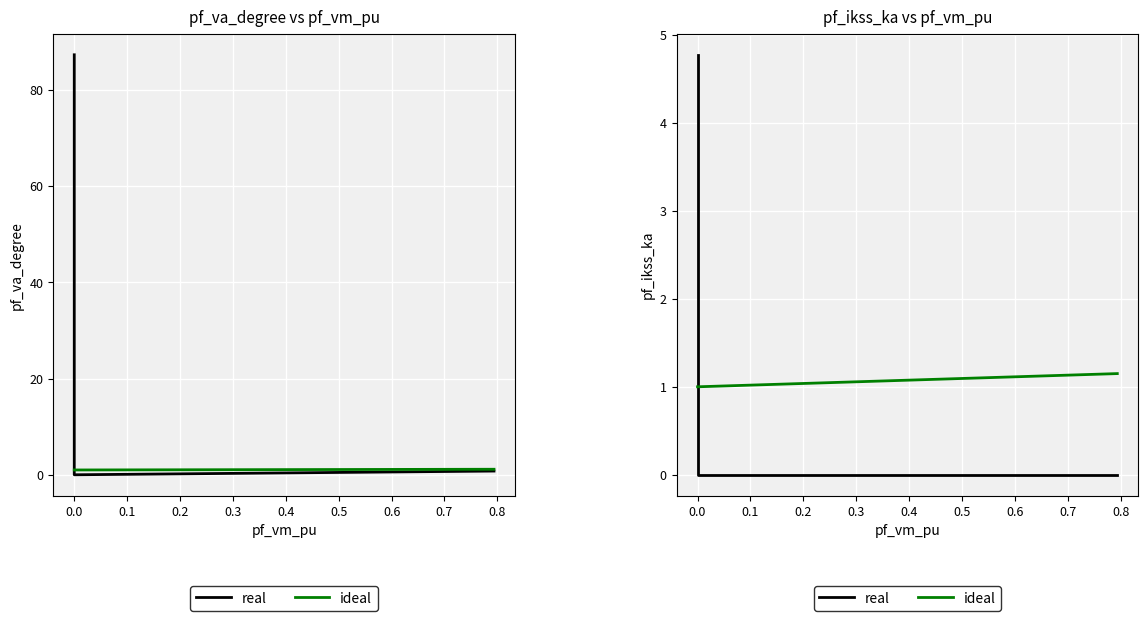

The value of real at 0.0 is 0.0. True or false?

True